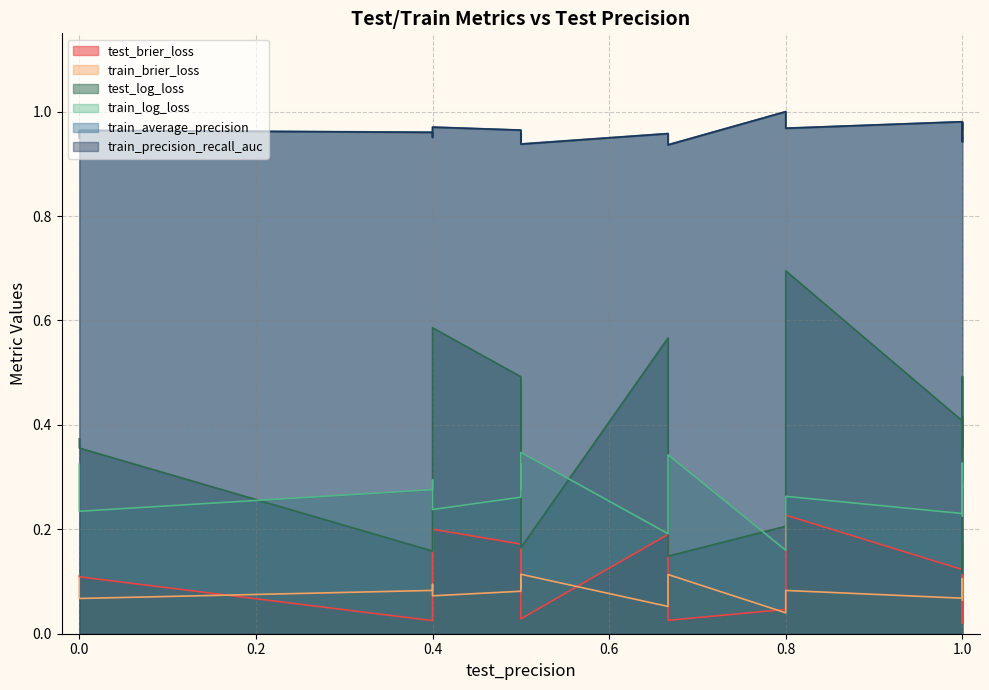

Reading right to left, list all the values displayed in this chart.

test_brier_loss: 0.5=0.0	0.8=0.2	1.0=0.1	0.6666666666666666=0.0	0.4=0.2	0.5=0.2	0.8=0.0	0.6666666666666666=0.2	0.0=0.1	0.4=0.0	1.0=0.1	0.5=0.2	1.0=0.0	1.0=0.1	1.0=0.1	0.5=0.1	0.0=0.1	1.0=0.2	1.0=0.1	0.4=0.1
train_brier_loss: 0.5=0.1	0.8=0.1	1.0=0.1	0.6666666666666666=0.1	0.4=0.1	0.5=0.1	0.8=0.0	0.6666666666666666=0.1	0.0=0.1	0.4=0.1	1.0=0.1	0.5=0.1	1.0=0.1	1.0=0.1	1.0=0.1	0.5=0.1	0.0=0.1	1.0=0.1	1.0=0.1	0.4=0.1
test_log_loss: 0.5=0.2	0.8=0.7	1.0=0.3	0.6666666666666666=0.1	0.4=0.6	0.5=0.5	0.8=0.2	0.6666666666666666=0.6	0.0=0.4	0.4=0.2	1.0=0.4	0.5=0.5	1.0=0.1	1.0=0.3	1.0=0.4	0.5=0.3	0.0=0.4	1.0=0.5	1.0=0.4	0.4=0.3
train_log_loss: 0.5=0.3	0.8=0.3	1.0=0.2	0.6666666666666666=0.3	0.4=0.2	0.5=0.3	0.8=0.2	0.6666666666666666=0.2	0.0=0.2	0.4=0.3	1.0=0.3	0.5=0.3	1.0=0.3	1.0=0.2	1.0=0.2	0.5=0.3	0.0=0.3	1.0=0.3	1.0=0.2	0.4=0.3
train_average_precision: 0.5=0.9	0.8=1.0	1.0=1.0	0.6666666666666666=0.9	0.4=1.0	0.5=1.0	0.8=1.0	0.6666666666666666=1.0	0.0=1.0	0.4=1.0	1.0=1.0	0.5=1.0	1.0=0.9	1.0=1.0	1.0=1.0	0.5=0.9	0.0=1.0	1.0=1.0	1.0=1.0	0.4=1.0
train_precision_recall_auc: 0.5=0.9	0.8=1.0	1.0=1.0	0.6666666666666666=0.9	0.4=1.0	0.5=1.0	0.8=1.0	0.6666666666666666=1.0	0.0=1.0	0.4=1.0	1.0=0.9	0.5=1.0	1.0=0.9	1.0=1.0	1.0=1.0	0.5=0.9	0.0=0.9	1.0=1.0	1.0=1.0	0.4=1.0